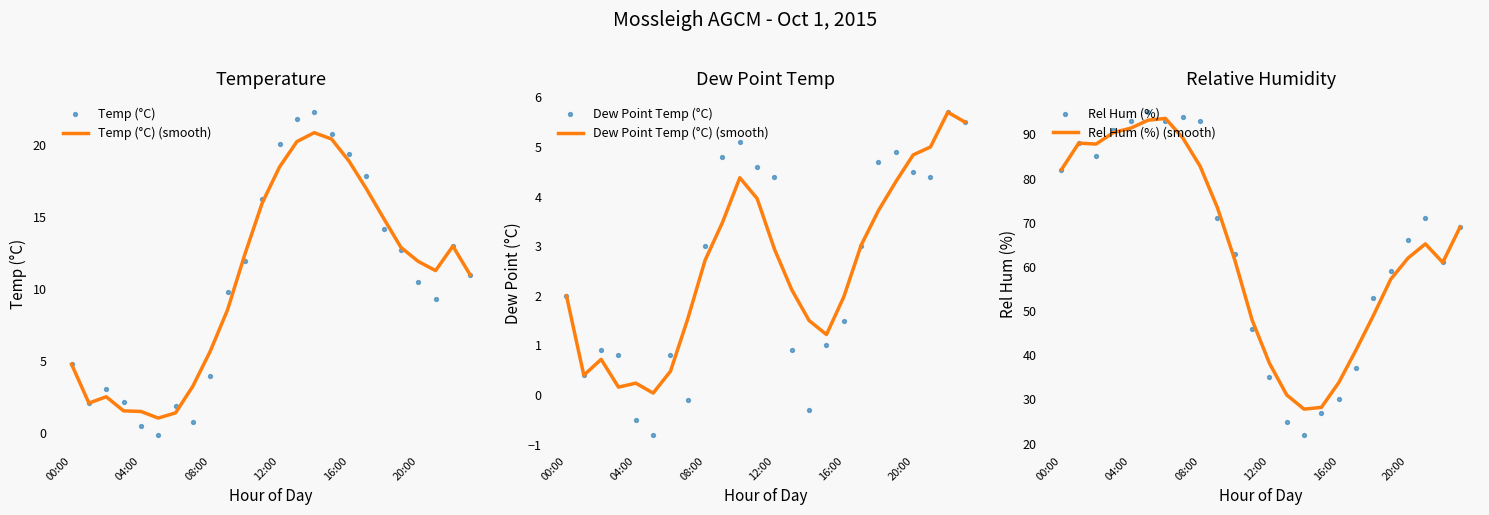

Which series has the largest total across all categories?

Rel Hum (%)